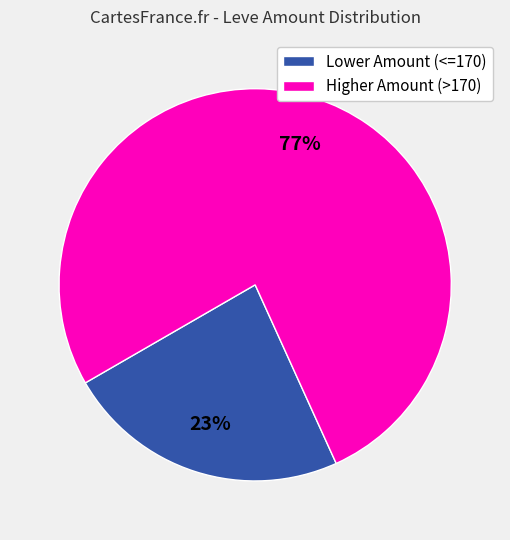

Which slice is the largest?

Higher Amount (>170)